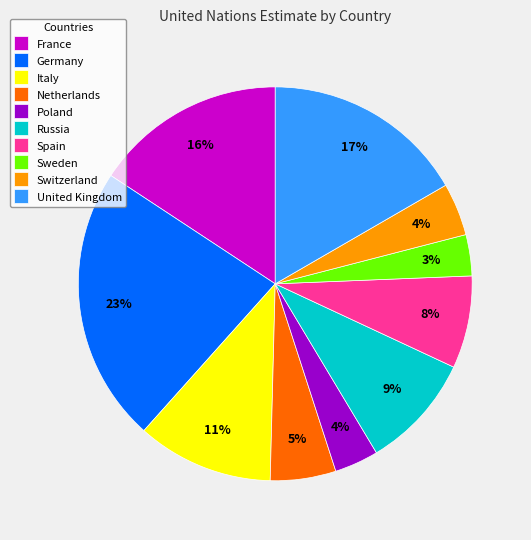

Which category has the biggest portion of the pie?

Germany